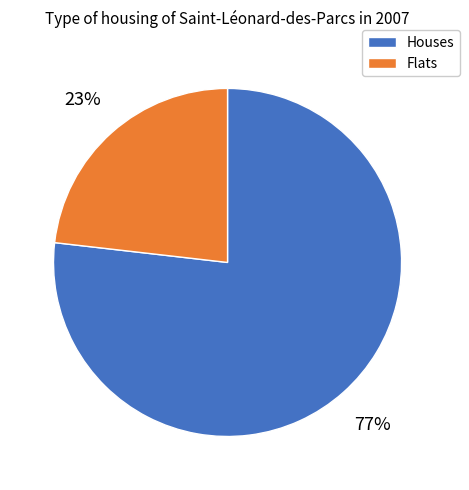

To the nearest percent, what is the average slice percentage?

50%